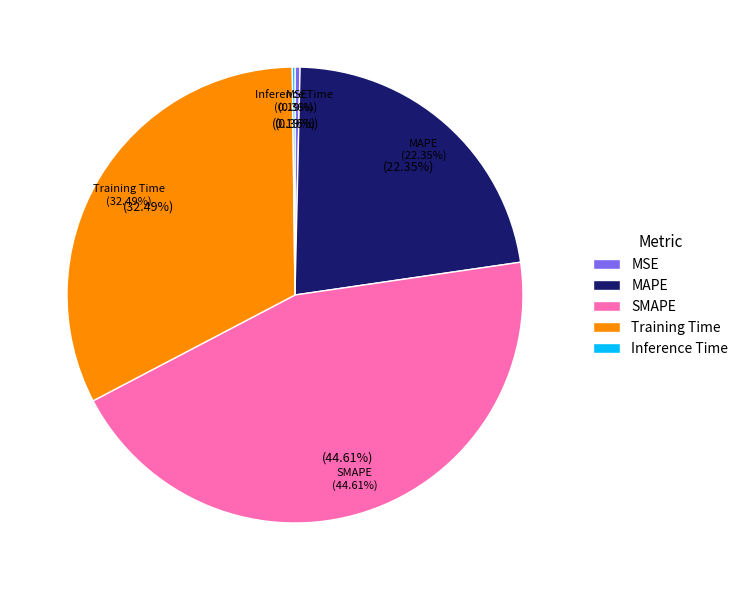

True or false: Training Time accounts for 46% of the total.

False